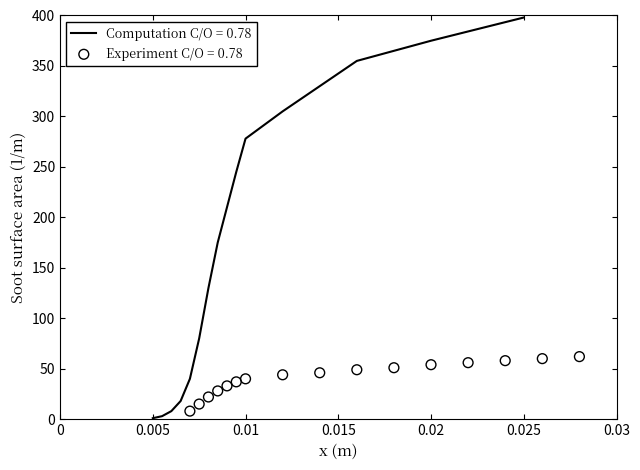

The value of Computation C/O = 0.78 at 0.025 is 398. True or false?

True